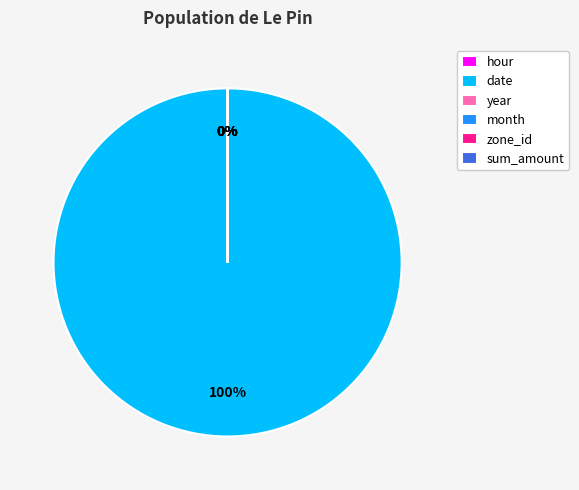

Which slice is the largest?

date